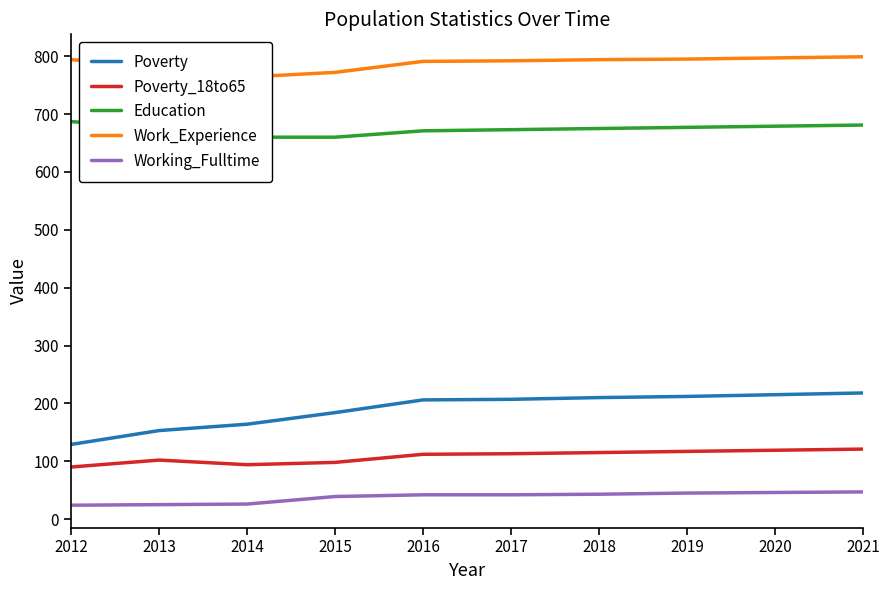

Reading left to right, extract all data points from this chart.

Poverty: 2012=129	2013=153	2014=164	2015=184	2016=206	2017=207	2018=210	2019=212	2020=215	2021=218
Poverty_18to65: 2012=90	2013=102	2014=94	2015=98	2016=112	2017=113	2018=115	2019=117	2020=119	2021=121
Education: 2012=687	2013=676	2014=660	2015=660	2016=671	2017=673	2018=675	2019=677	2020=679	2021=681
Work_Experience: 2012=794	2013=784	2014=764	2015=772	2016=791	2017=792	2018=794	2019=795	2020=797	2021=799
Working_Fulltime: 2012=24	2013=25	2014=26	2015=39	2016=42	2017=42	2018=43	2019=45	2020=46	2021=47